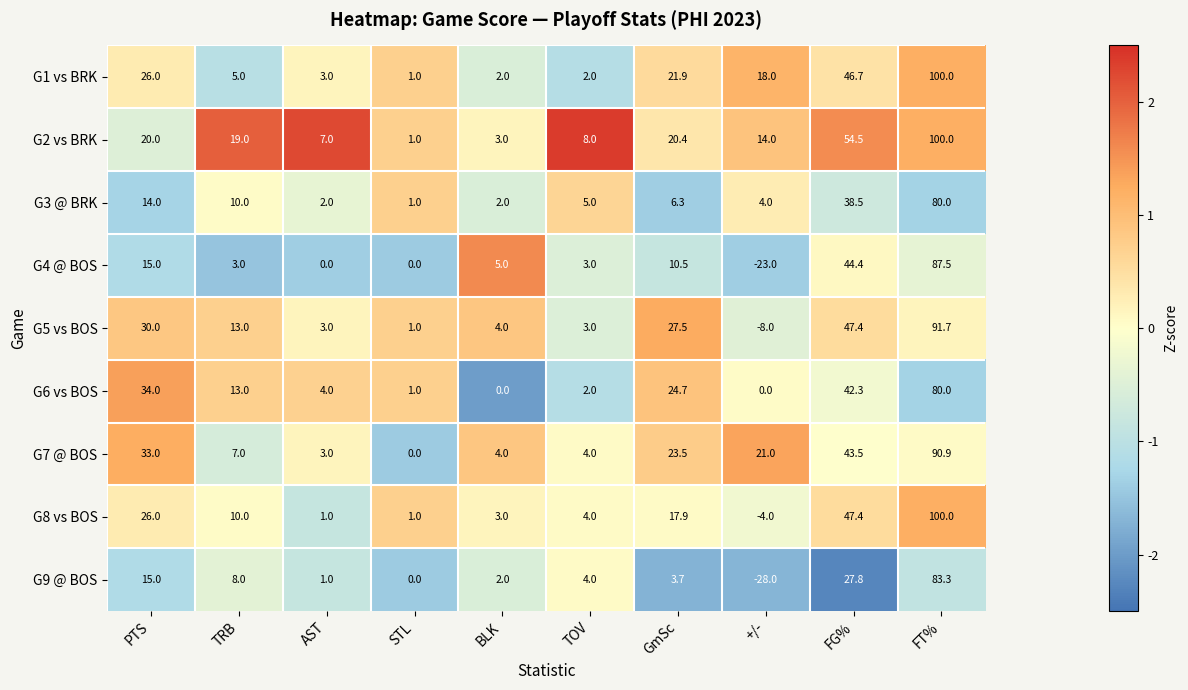

What is the sum of all G8 vs BOS values?

206.3